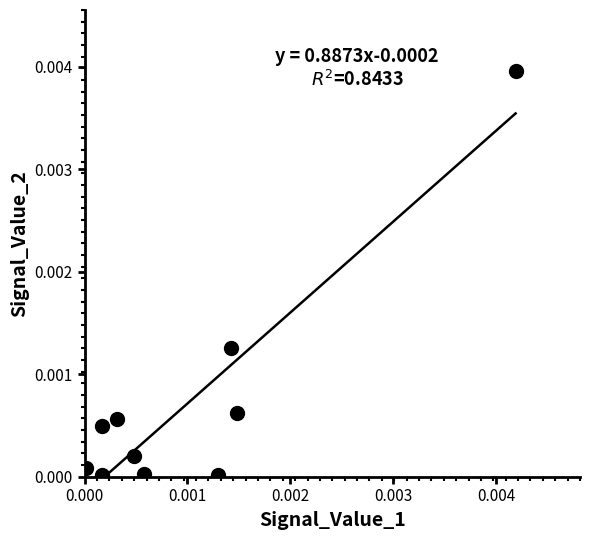

How many data points are displayed?

10